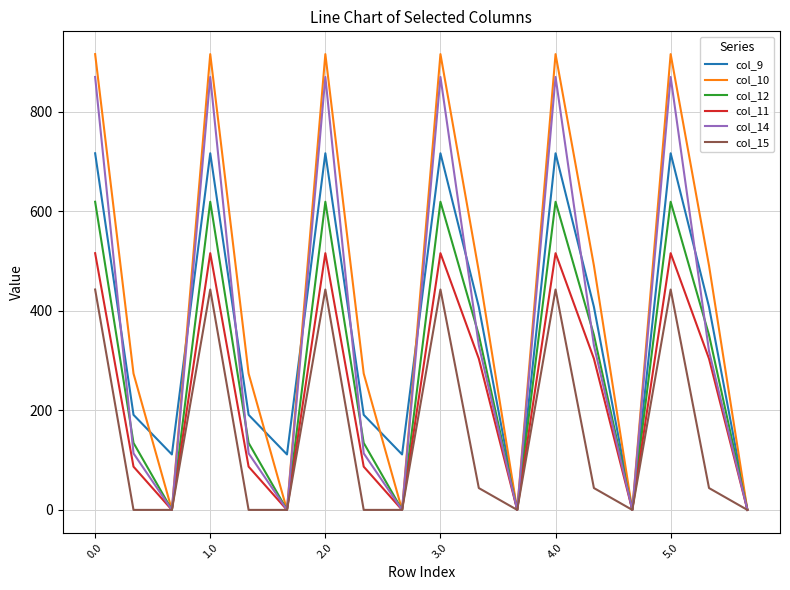

Which series has the largest range (max minus min)?

col_10